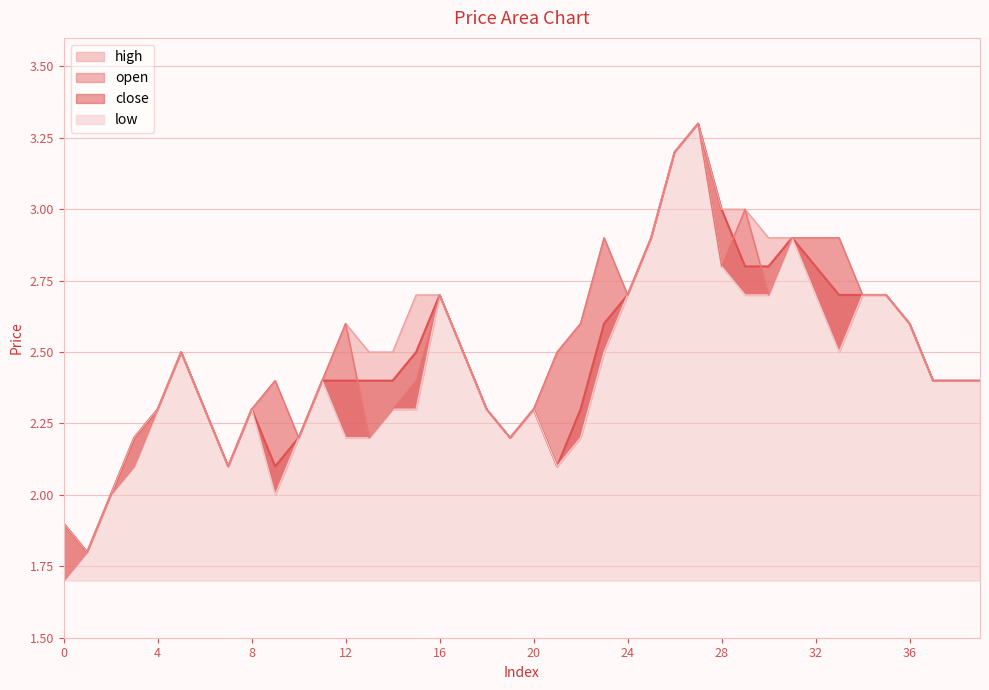

True or false: close has a value of 2.7 at 33.

True